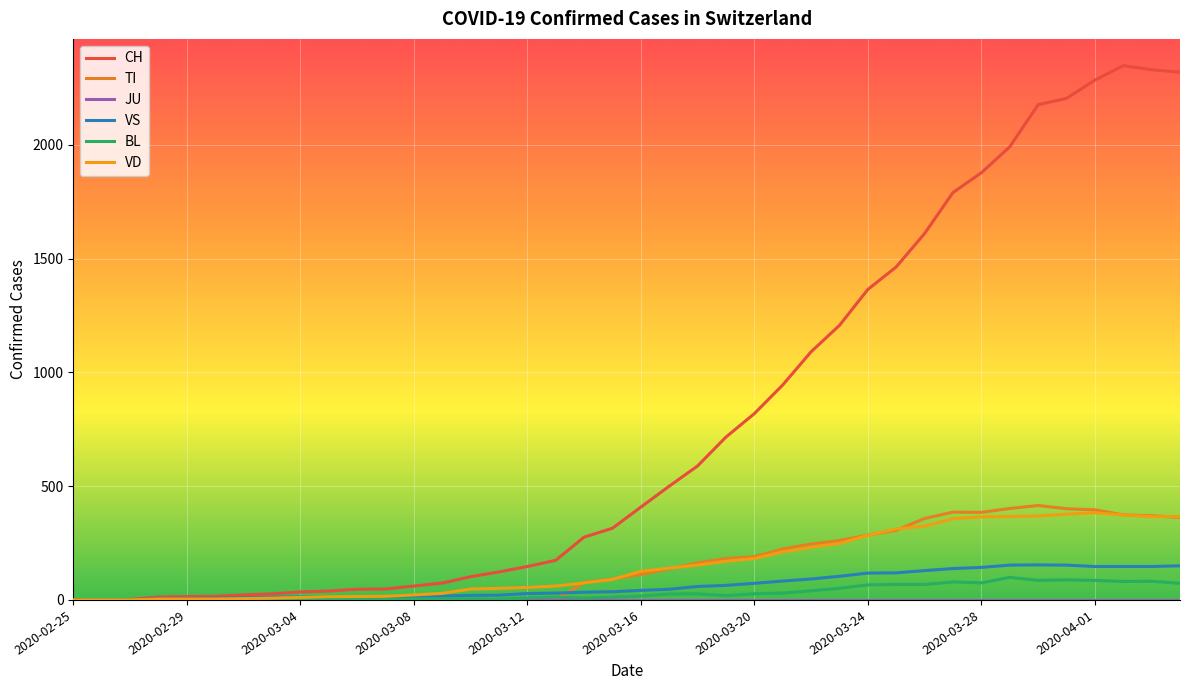

List the labels in order of TI value, smallest first.

2020-02-25, 2020-02-29, 2020-03-04, 2020-03-08, 2020-03-12, 2020-03-16, 2020-03-20, 2020-03-24, 2020-03-28, 2020-04-01, 10, 11, 12, 13, 14, 15, 16, 17, 18, 19, 20, 21, 22, 23, 24, 25, 26, 27, 28, 29, 30, 39, 38, 37, 32, 31, 36, 35, 33, 34